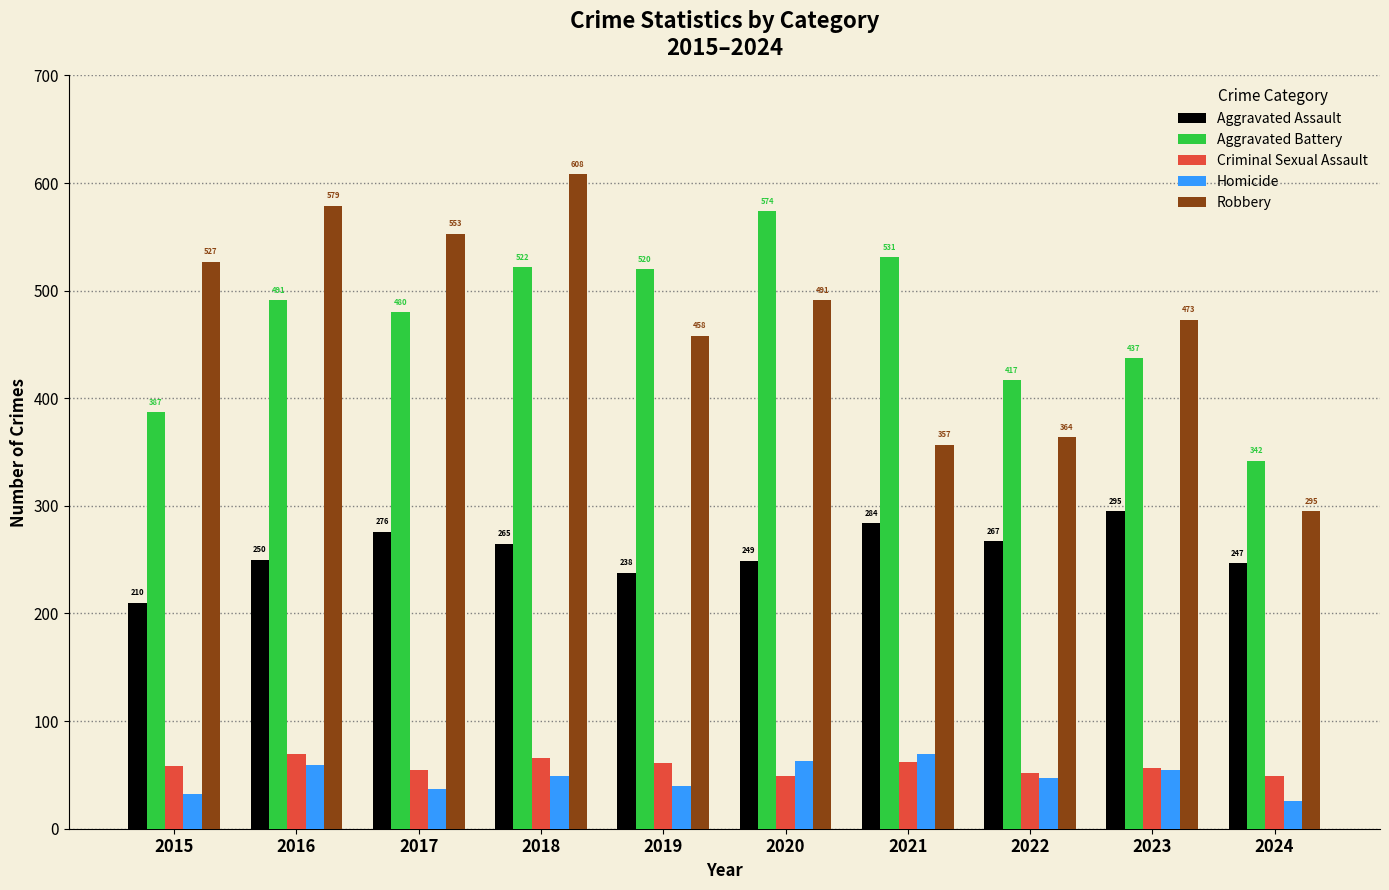

Is the value of Criminal Sexual Assault at 2022 greater than the value of Aggravated Assault at 2023?

No